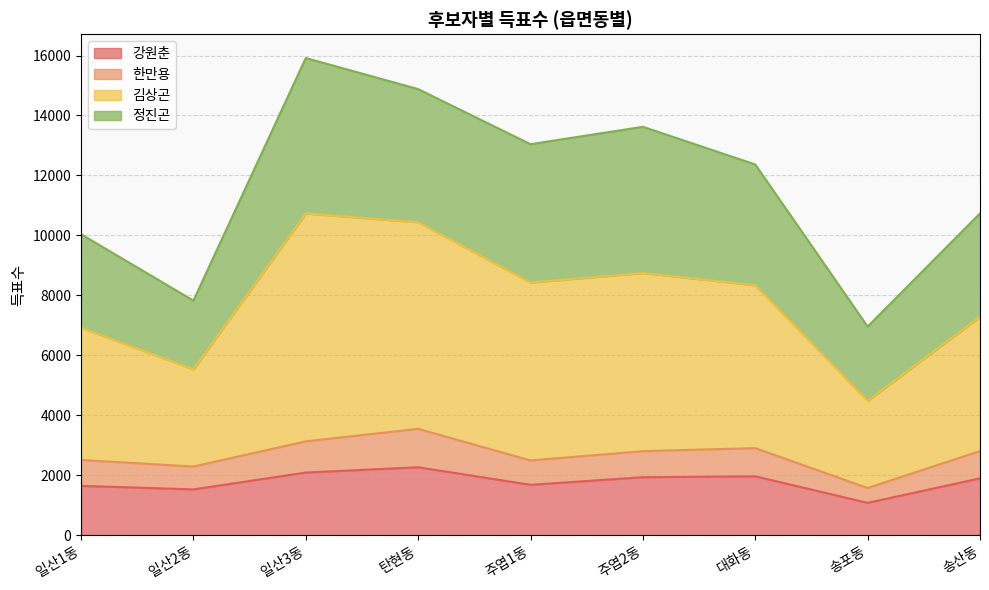

How many lines are shown in the chart?

4